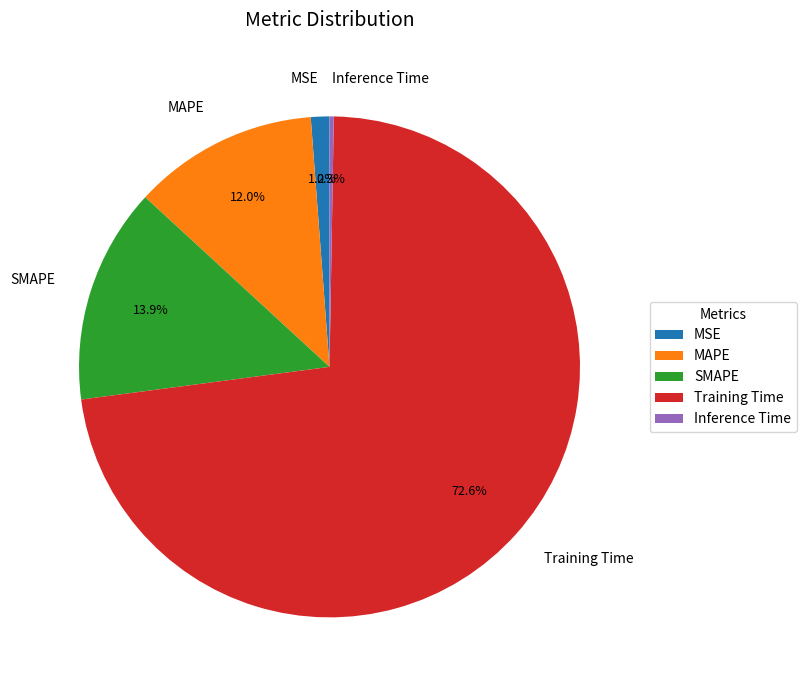

Which category accounts for the majority?

Training Time